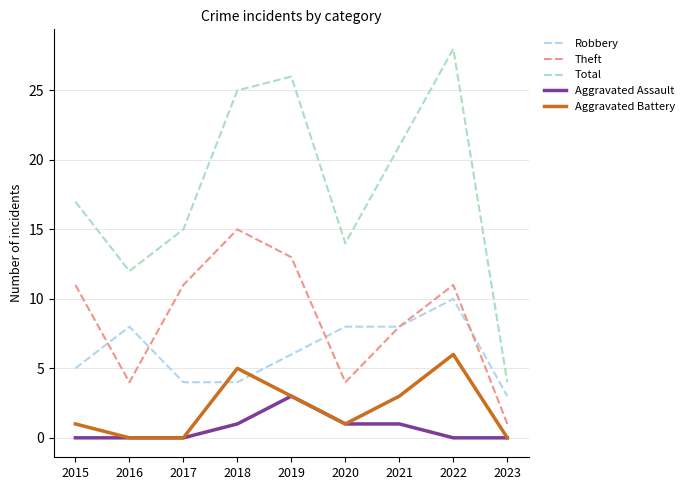

True or false: Theft and Aggravated Battery intersect in this chart.

False